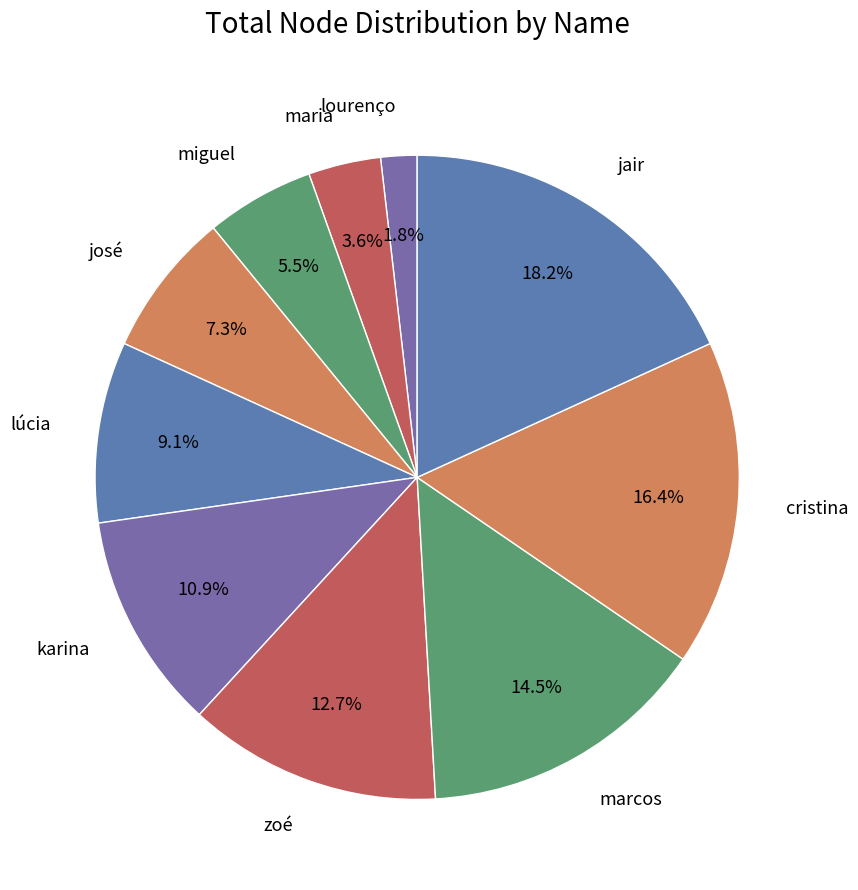

True or false: zoé accounts for 22% of the total.

False